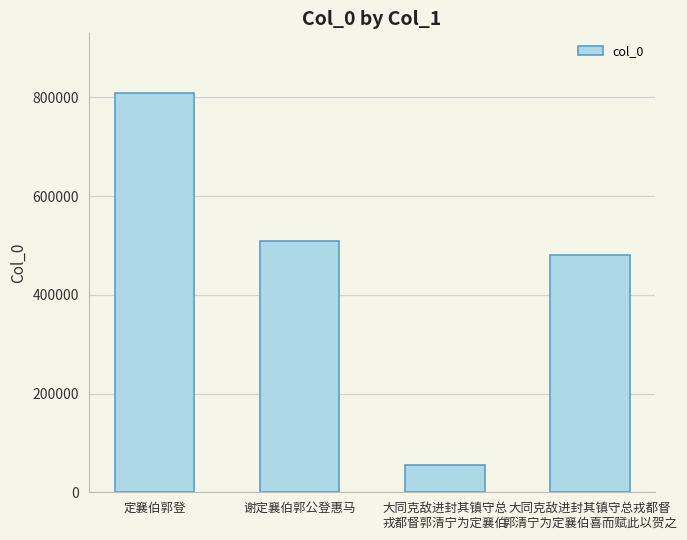

Which has a higher value, 定襄伯郭登 or 大同克敌进封其镇守总
戎都督郭清宁为定襄伯?

定襄伯郭登